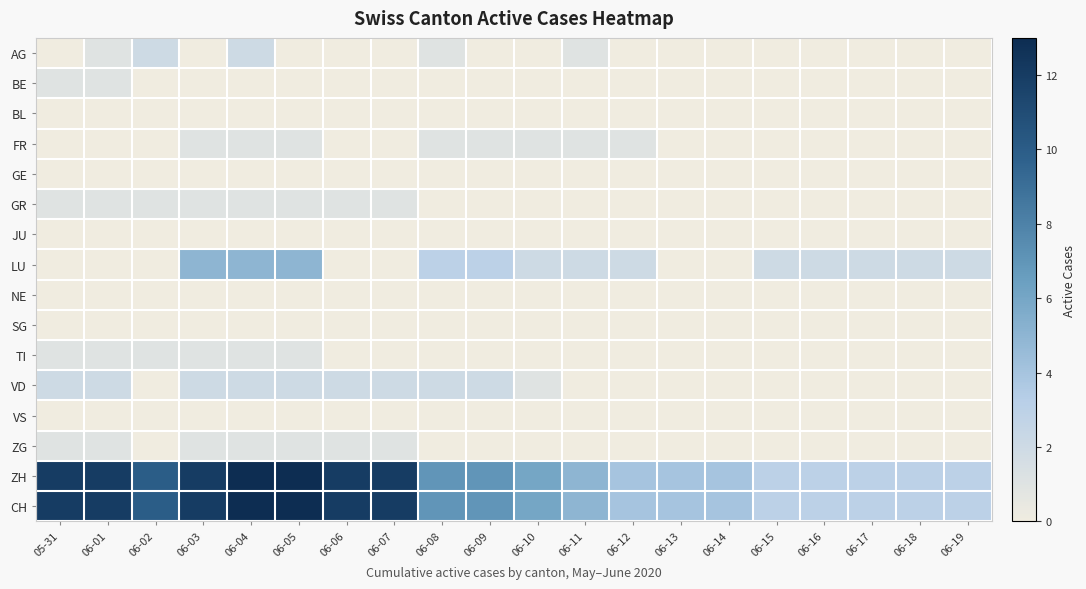

Between 06-02 and 06-13, which series saw the biggest shift?

ZH